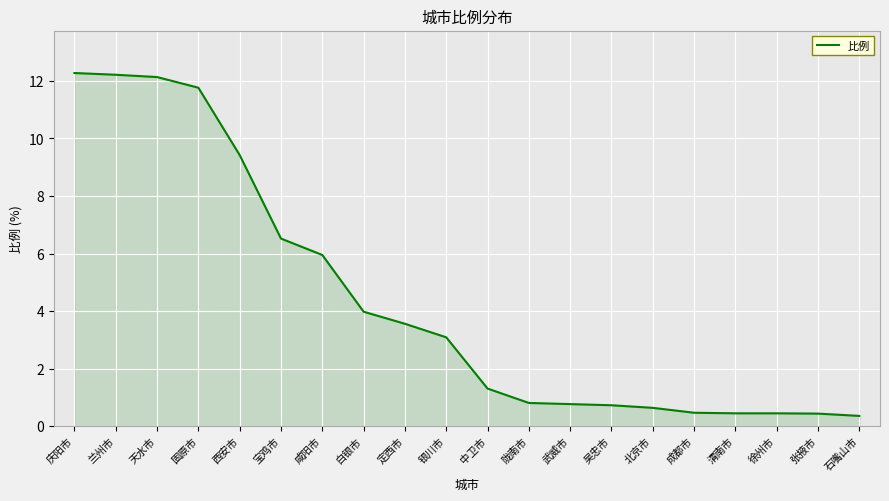

Which has a higher value, 天水市 or 固原市?

天水市